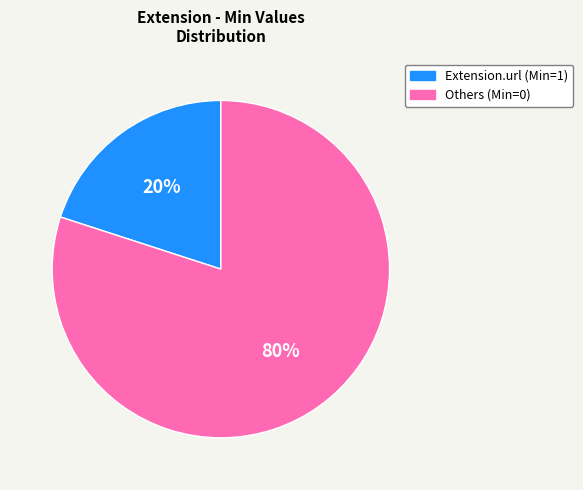

Which category has the smallest portion of the pie?

Extension.url (Min=1)